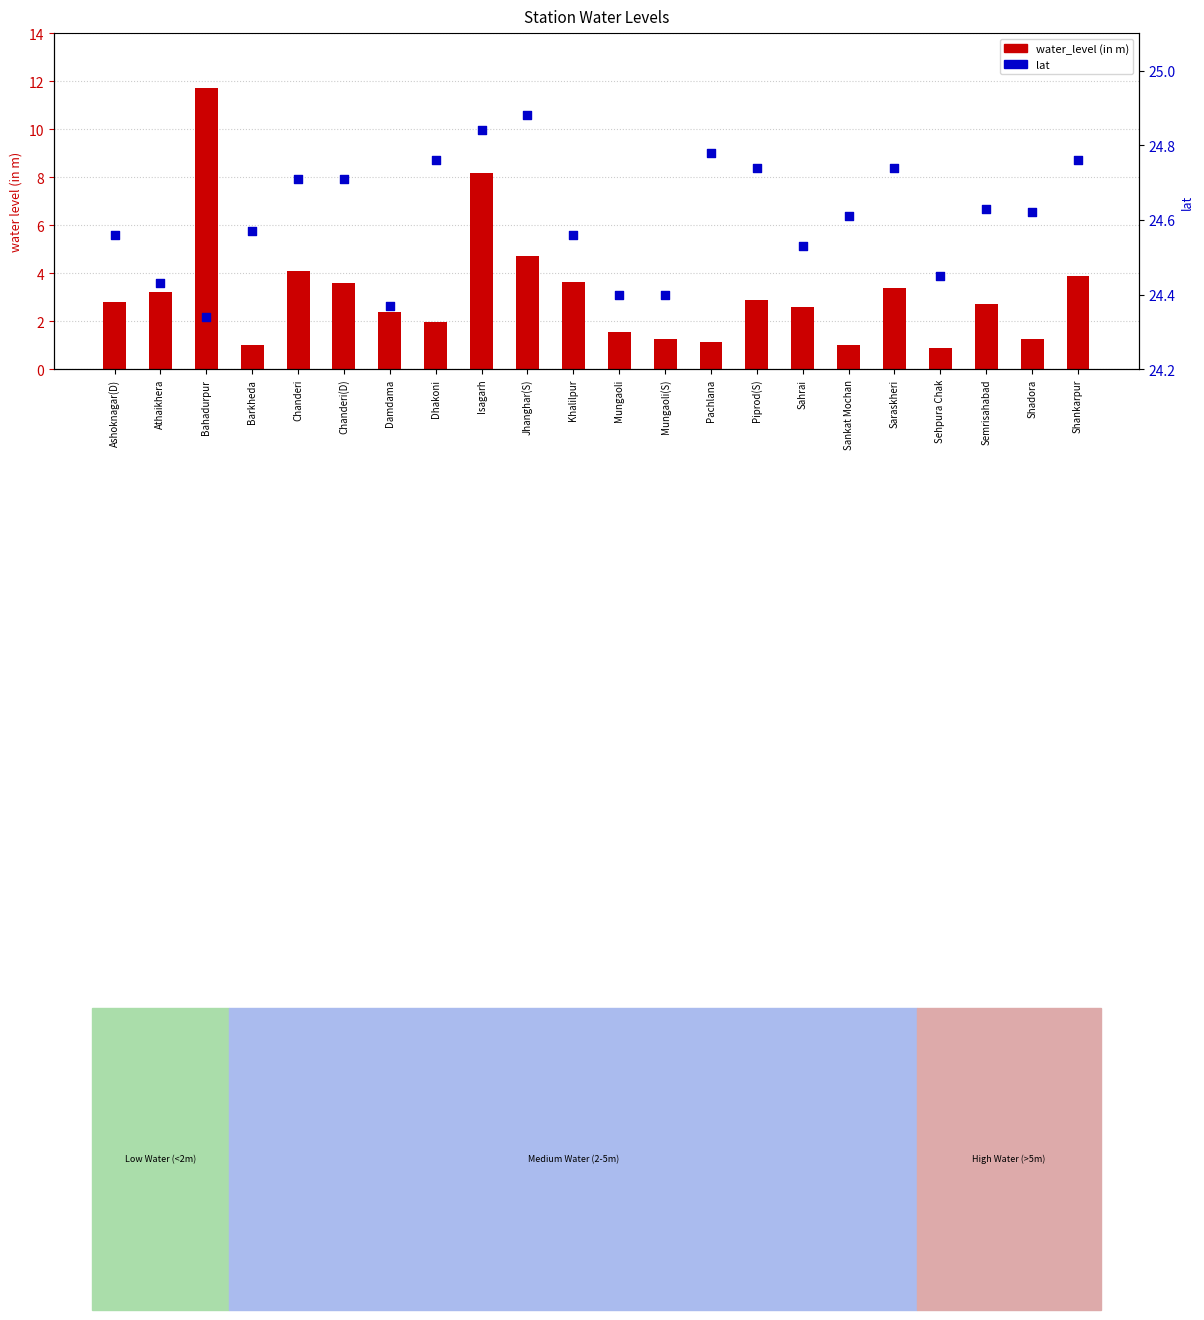

Which series reaches the minimum Y coordinate?

water_level (in m)